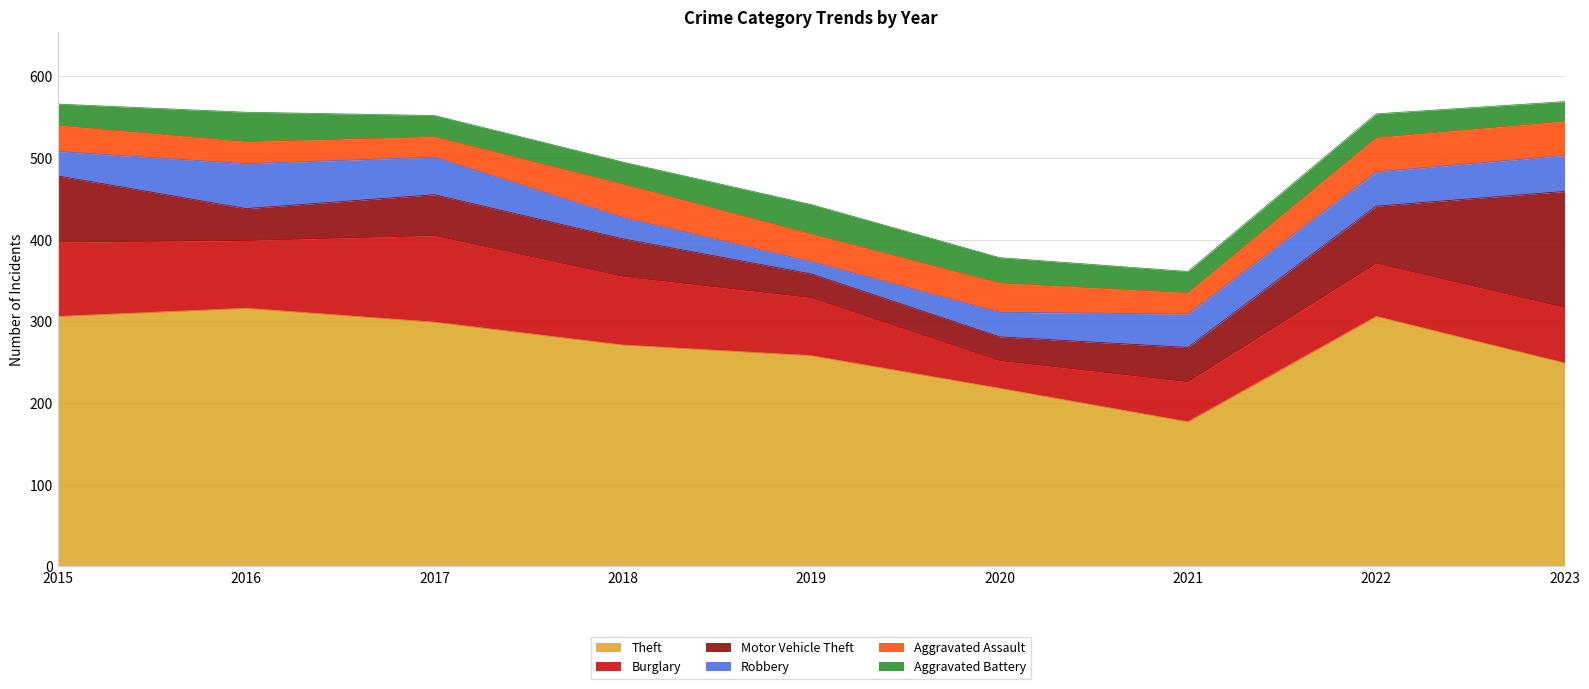

Read the Theft value at 2015, to the nearest 10.

310